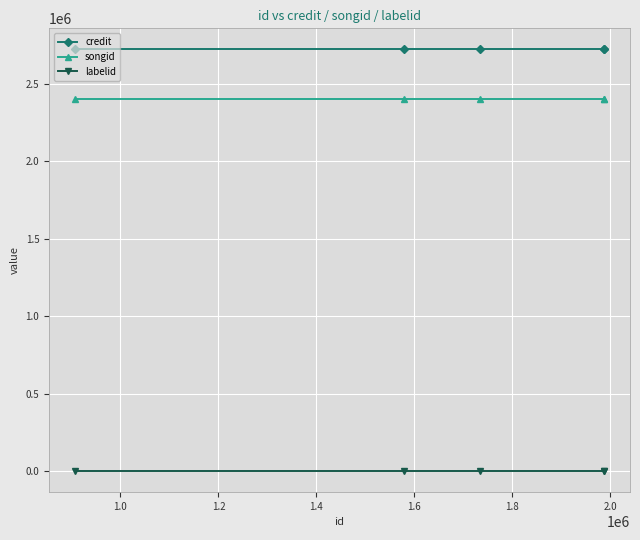

What is the maximum value for credit?

2722175